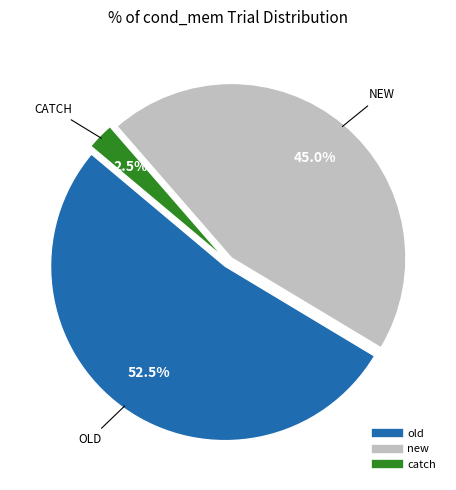

To the nearest percent, what is the difference between the new and catch slice percentages?

42%